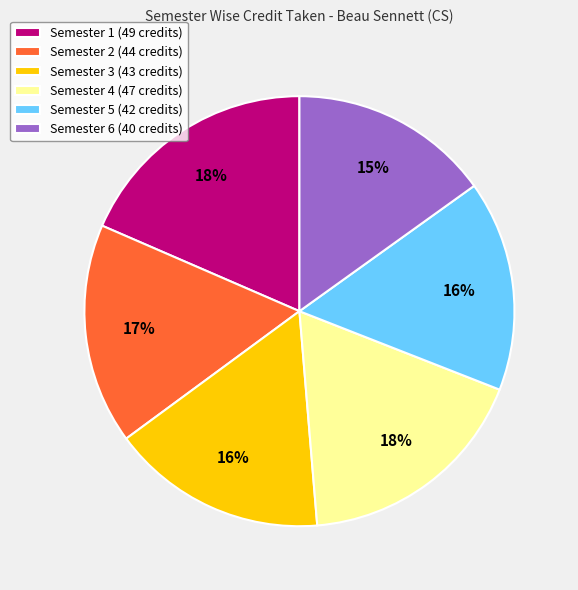

How many slices are in this pie chart?

6